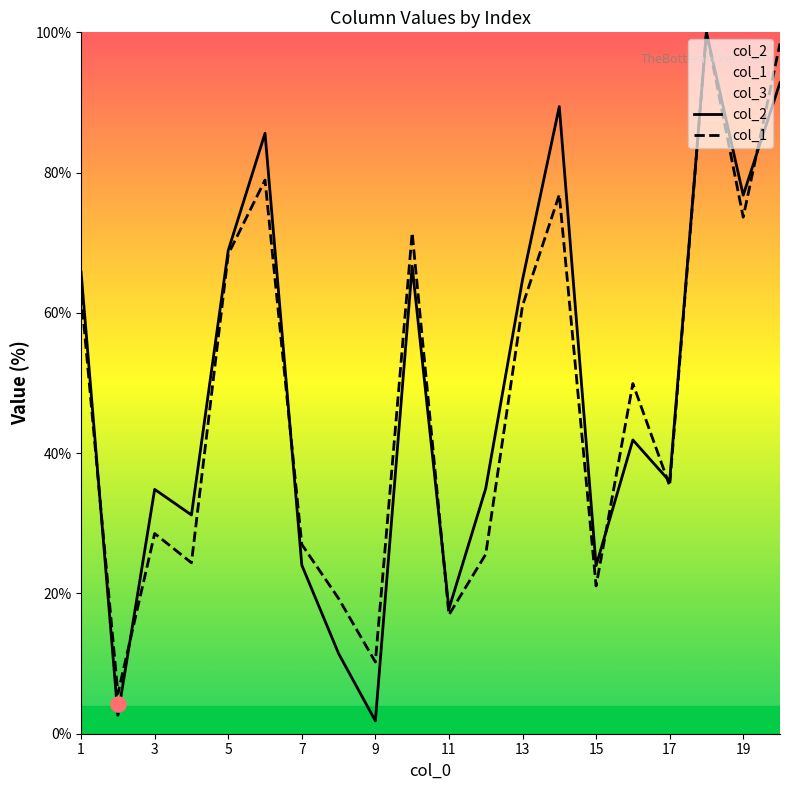

At how many categories does at least one series exceed 68?

7